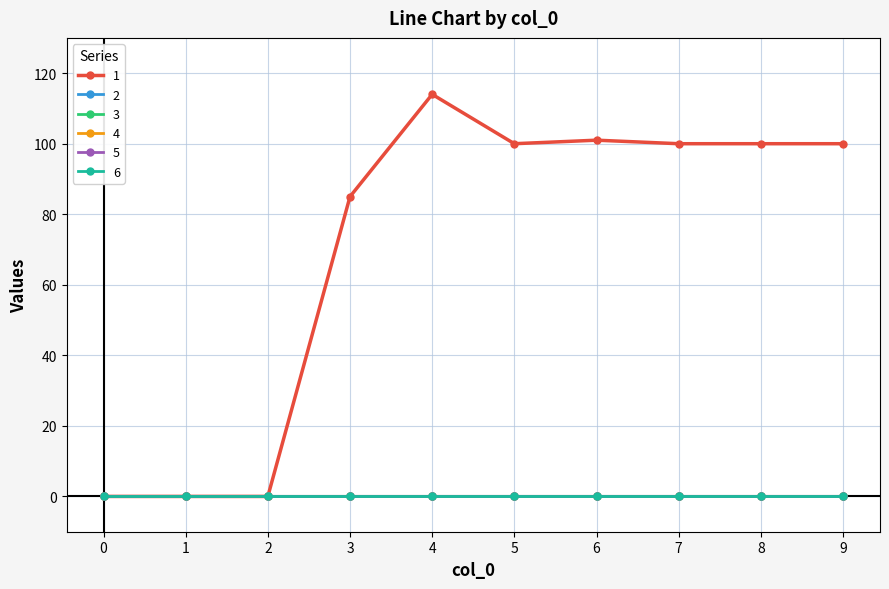

Does the chart have visible grid lines?

Yes